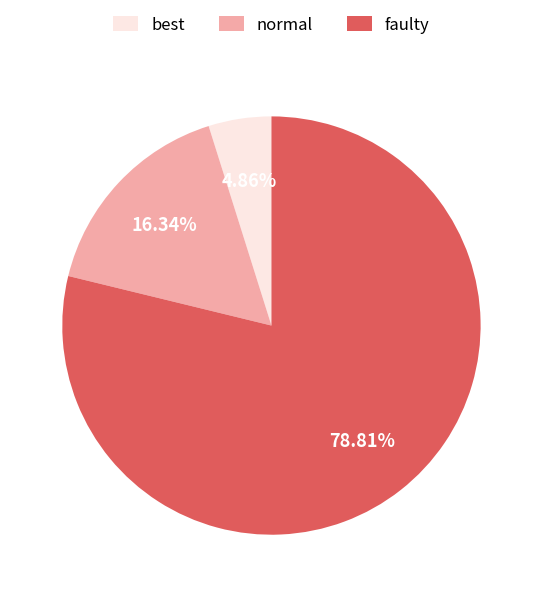

The faulty slice represents 67% of the pie. True or false?

False